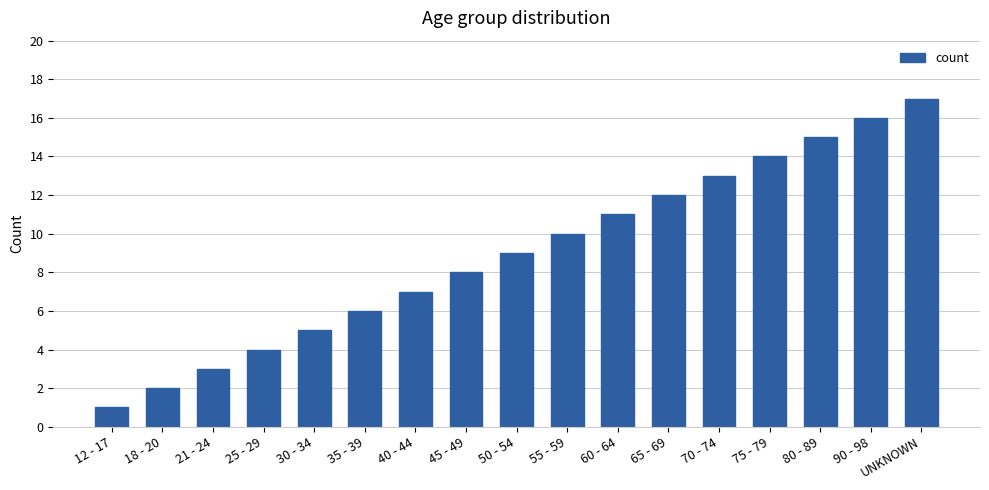

True or false: the data shows 9 at 50 - 54.

True